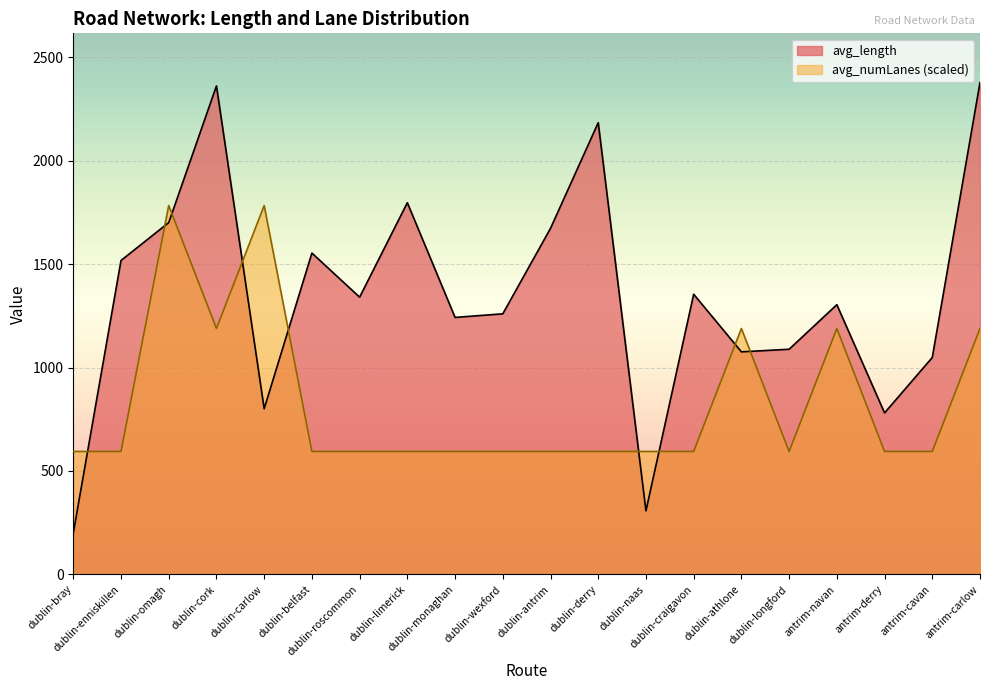

True or false: avg_length and avg_numLanes intersect in this chart.

True